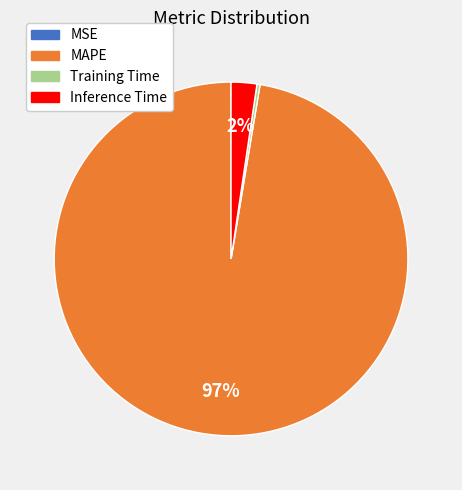

To the nearest percent, what is the average slice percentage?

25%